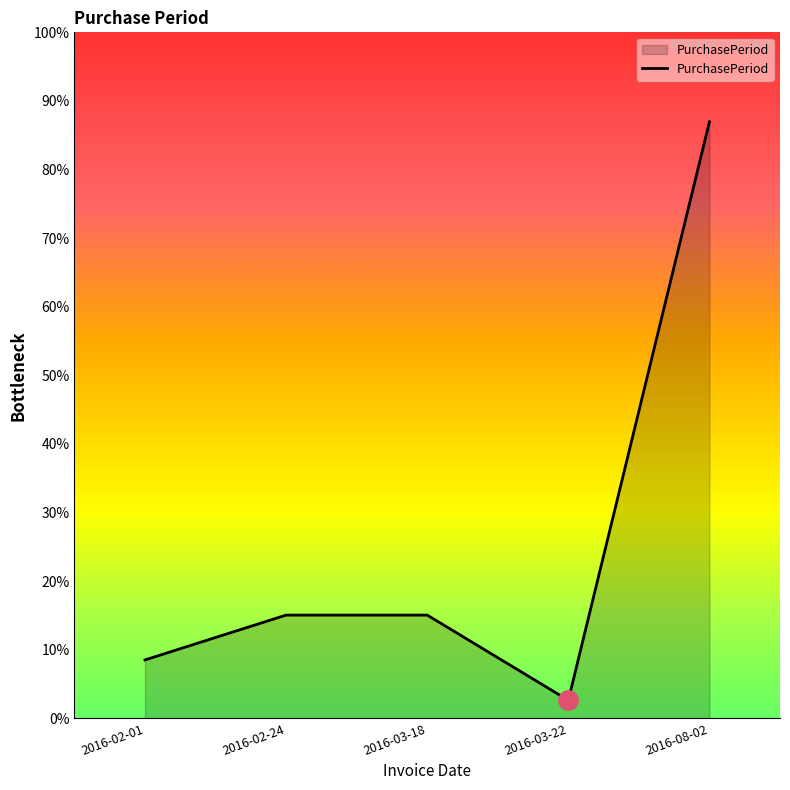

Does the chart have visible grid lines?

No